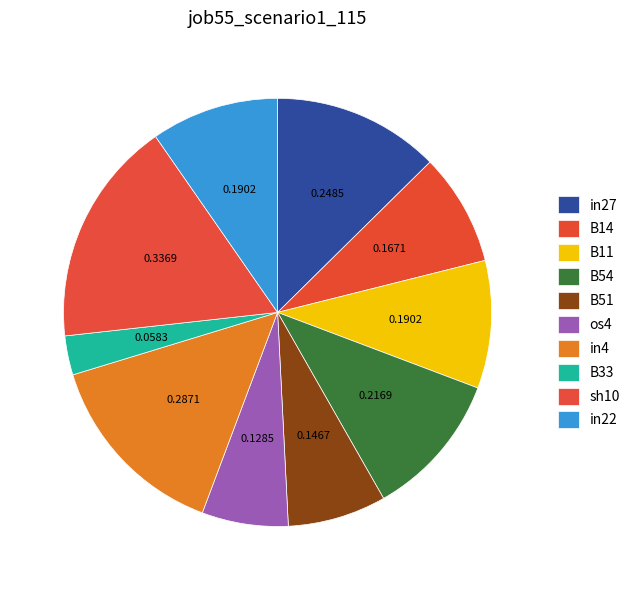

Is there a majority slice in this chart?

No